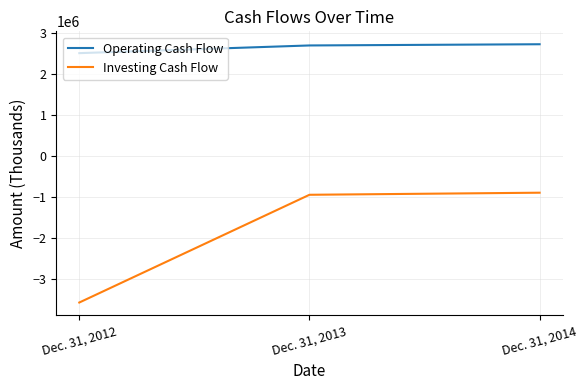

True or false: Investing Cash Flow has a value of -948088 at Dec. 31, 2013.

True